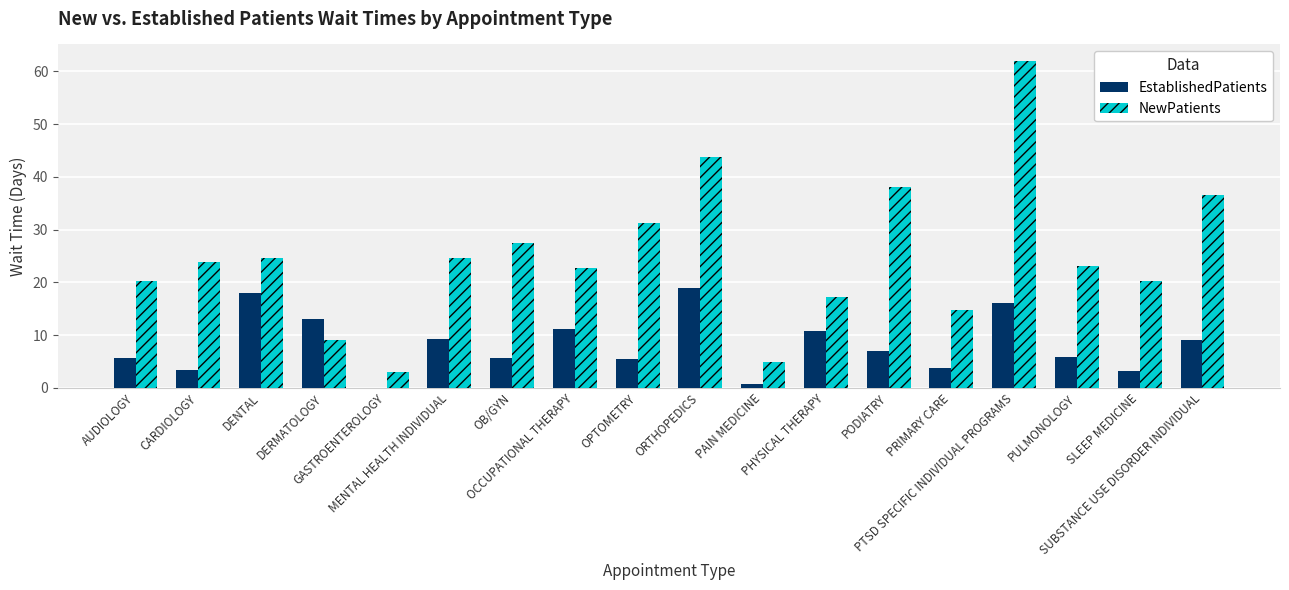

What is the greatest value displayed?

62.0